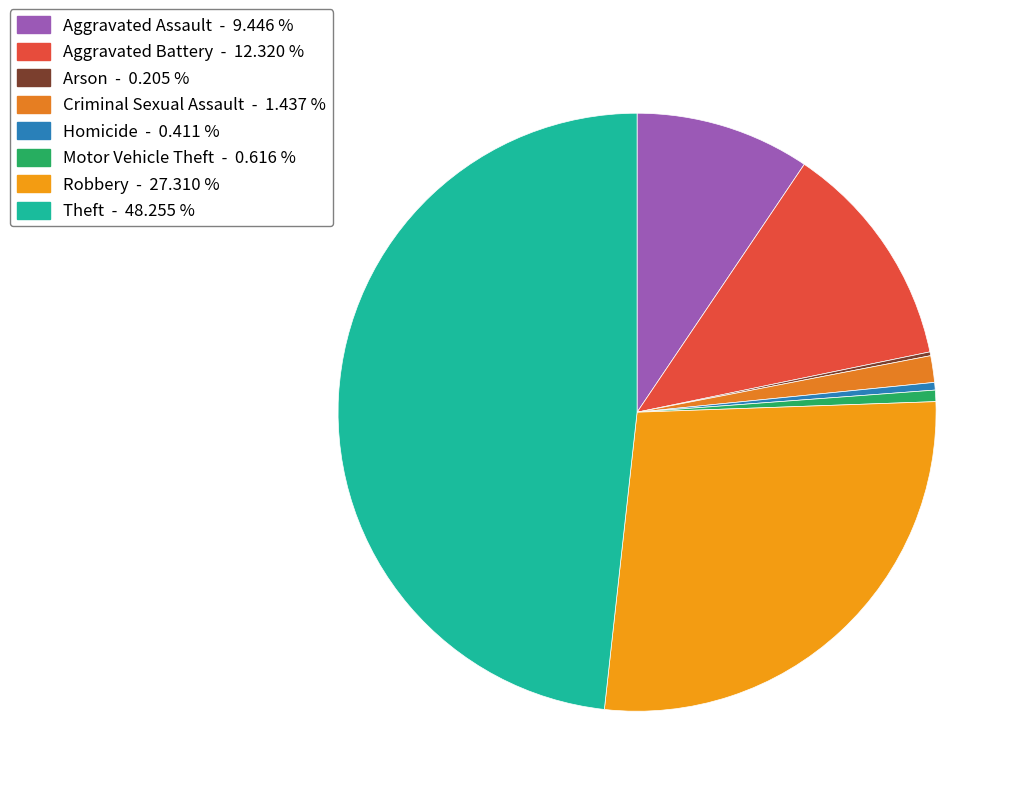

To the nearest percent, what is the combined percentage of Robbery and Aggravated Battery?

40%